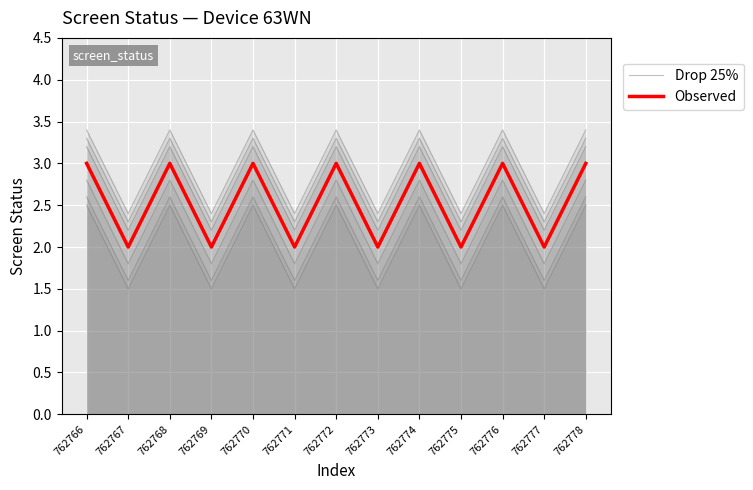

Reading left to right, what are all the values shown in this chart?

Drop 25%: 762766=2.8	762767=1.8	762768=2.8	762769=1.8	762770=2.8	762771=1.8	762772=2.8	762773=1.8	762774=2.8	762775=1.8	762776=2.8	762777=1.8	762778=2.8
Observed: 762766=3.0	762767=2.0	762768=3.0	762769=2.0	762770=3.0	762771=2.0	762772=3.0	762773=2.0	762774=3.0	762775=2.0	762776=3.0	762777=2.0	762778=3.0